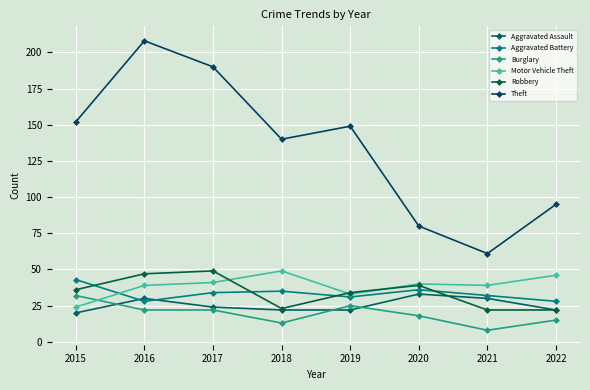

Rank the categories by Robbery value from lowest to highest.

2021, 2022, 2018, 2019, 2015, 2020, 2016, 2017